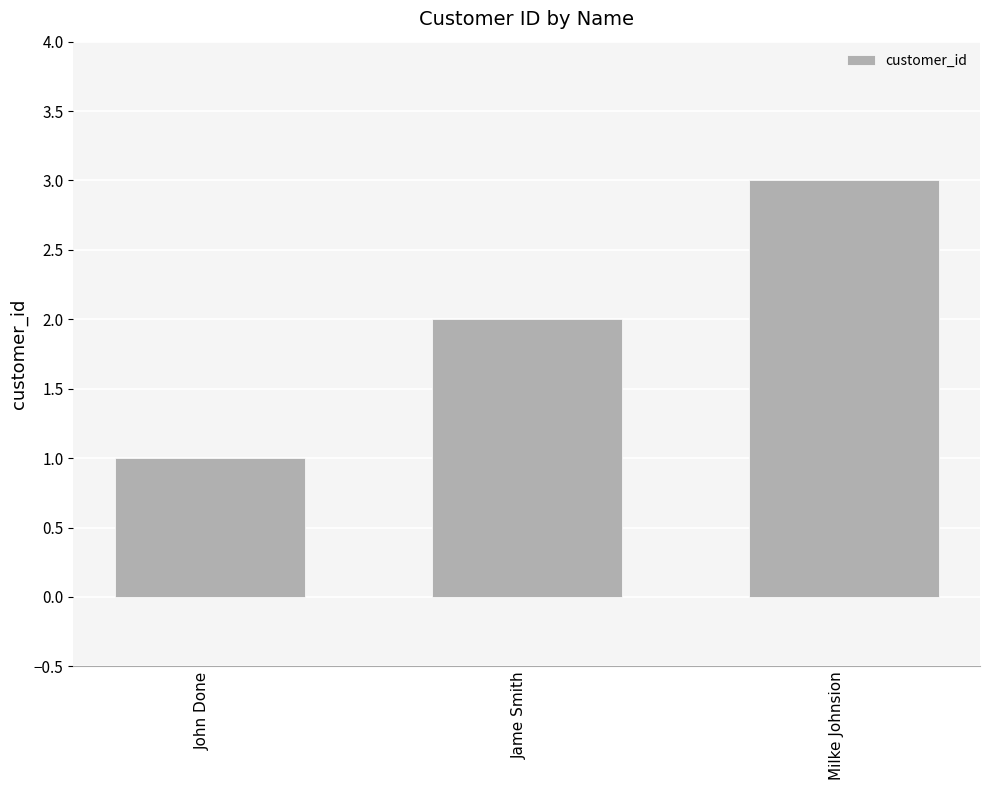

What is the sum of the values at Jame Smith and Milke Johnsion?

5